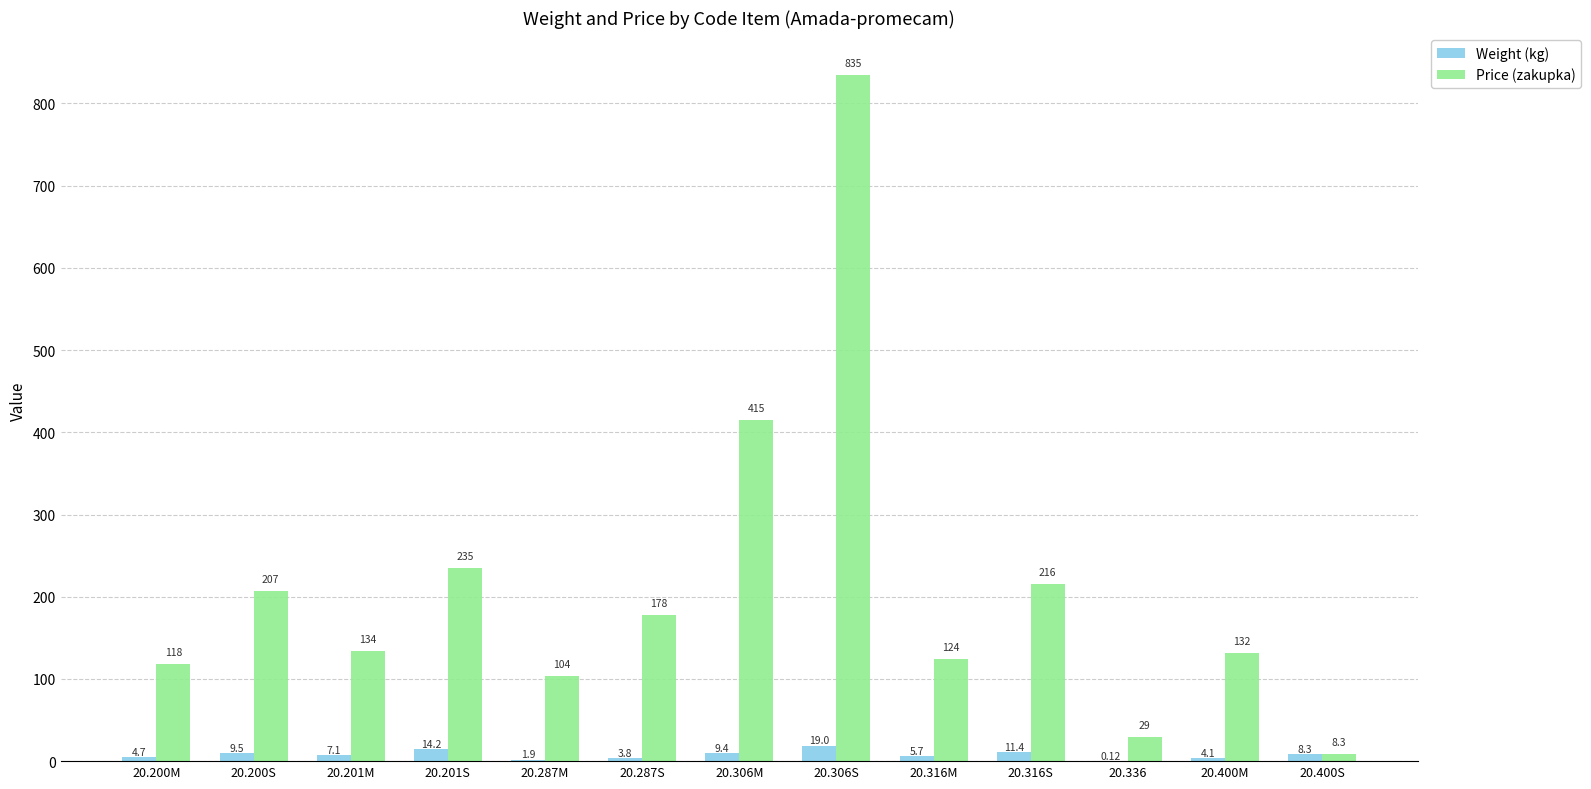

Is it true that Weight (kg) equals 9.4 at 20.306M?

True